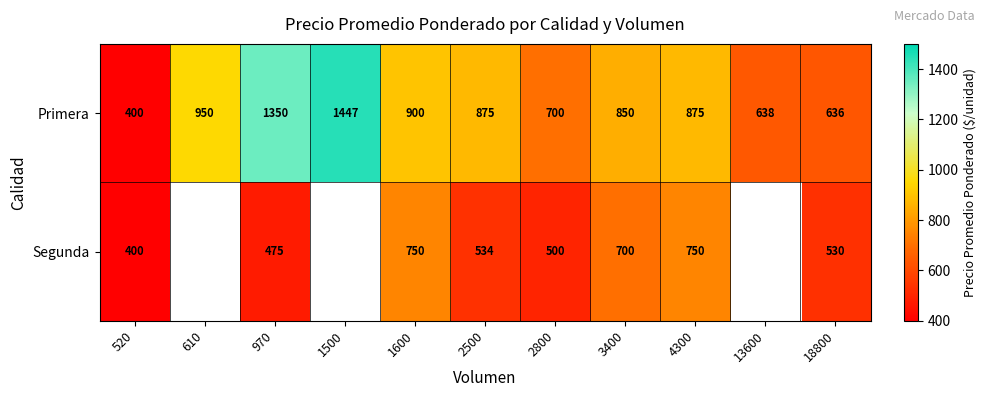

How many values in the Primera series are below 875?

5